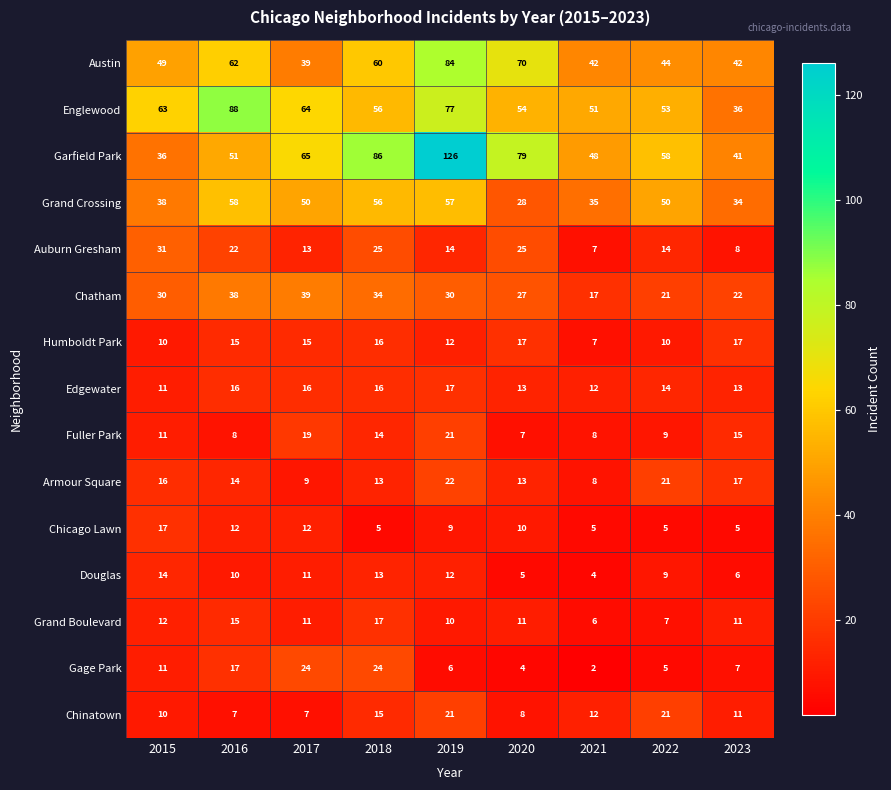

Which label corresponds to the largest value in the chart?

2019